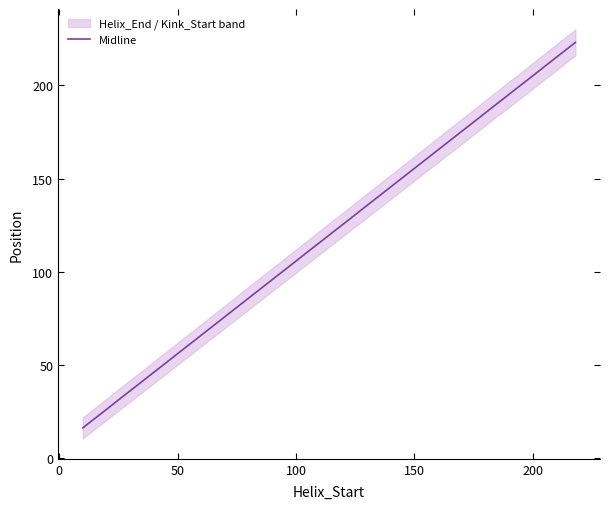

What is the sum of the Helix_End values at 147 and 10?

181